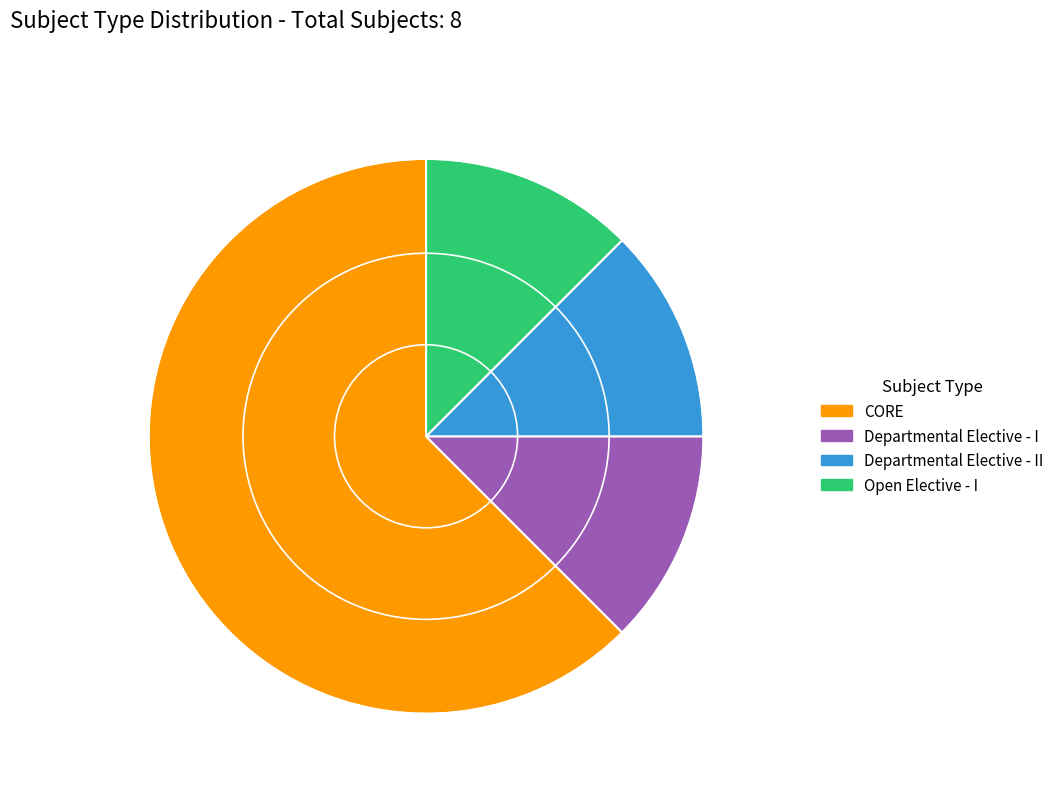

What is the largest slice in the pie chart?

CORE